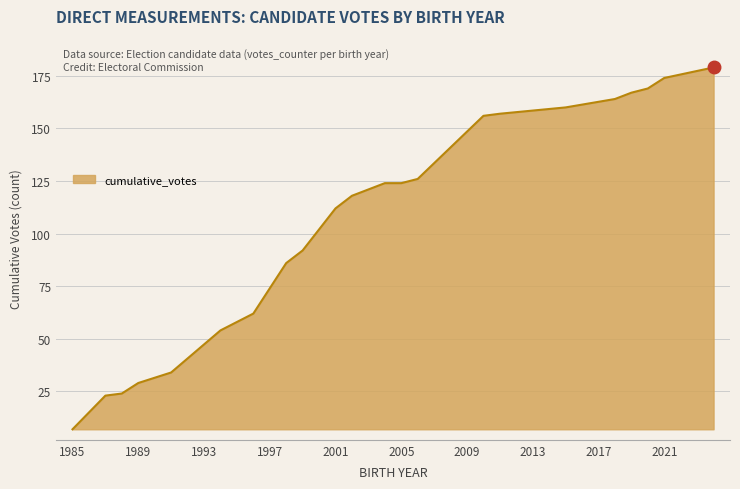

What is the greatest value displayed?

179